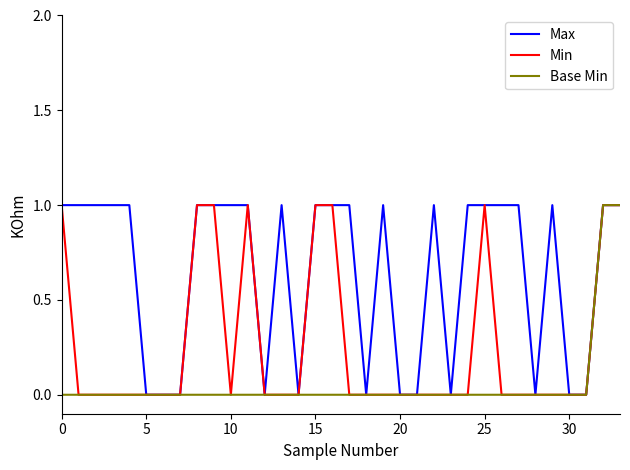

Reading left to right, what are all the values shown in this chart?

Max: 1	1	1	1	1	0	0	0	1	1	1	1	0	1	0	1	1	1	0	1	0	0	1	0	1	1	1	1	0	1	0	0	1	1
Min: 1	0	0	0	0	0	0	0	1	1	0	1	0	0	0	1	1	0	0	0	0	0	0	0	0	1	0	0	0	0	0	0	1	1
Base Min: 0	0	0	0	0	0	0	0	0	0	0	0	0	0	0	0	0	0	0	0	0	0	0	0	0	0	0	0	0	0	0	0	1	1